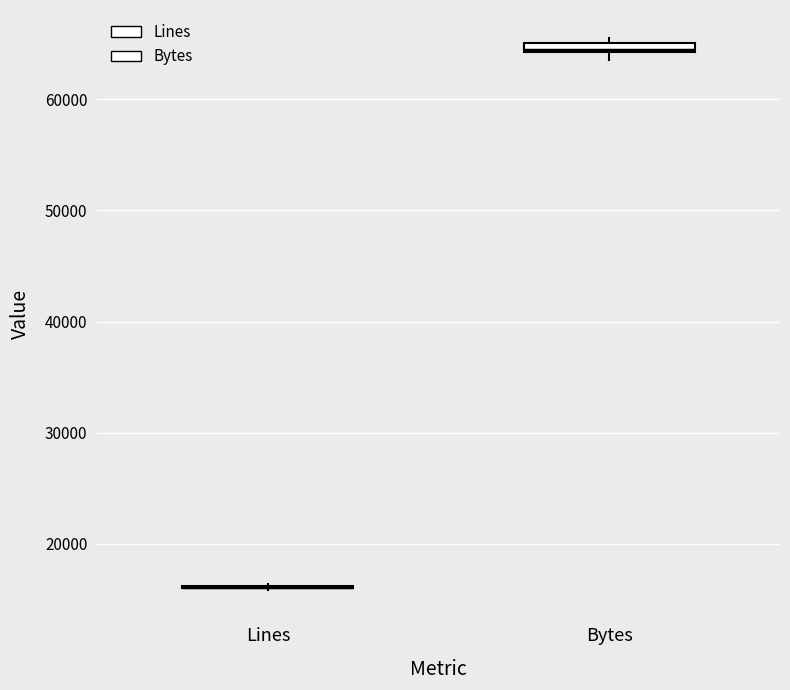

Where is the lower edge of the box for Bytes on the y-axis? The values are not printed on the chart, so give them approximately, as read against the axis.

64000